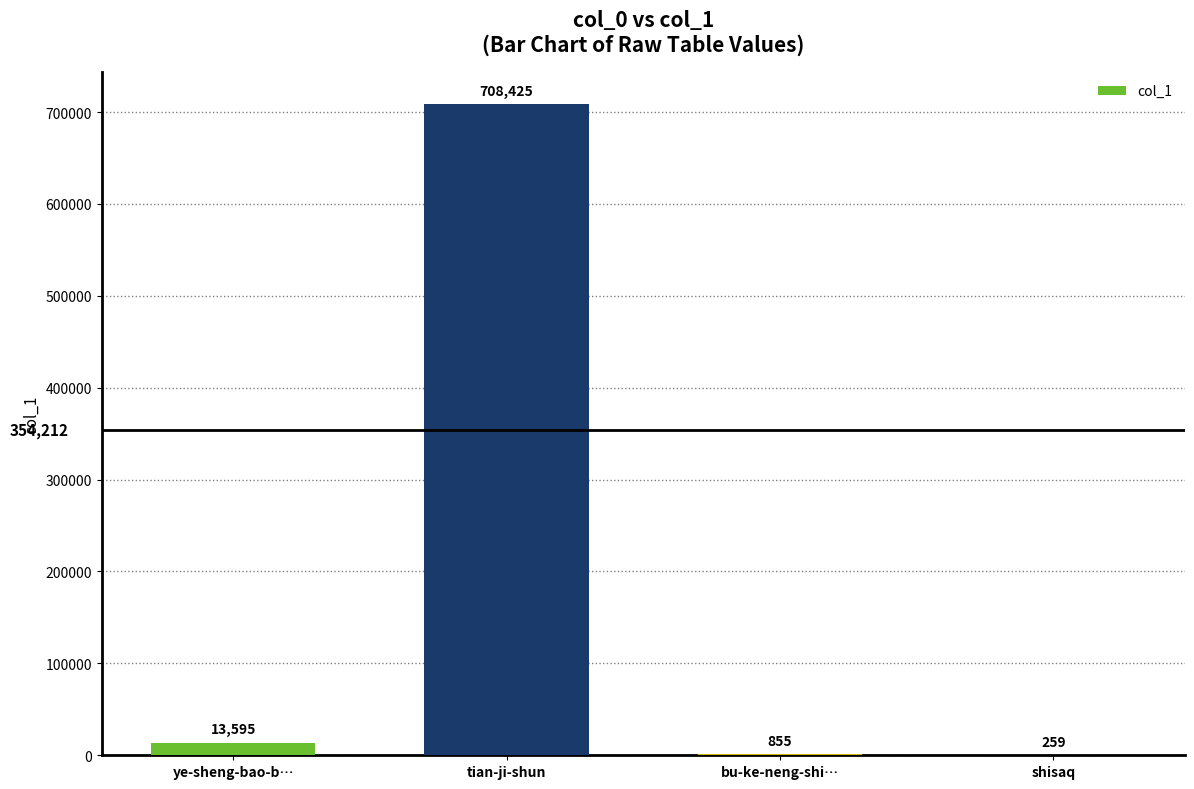

At which label is the value closest to 354342?

ye-sheng-bao-b…